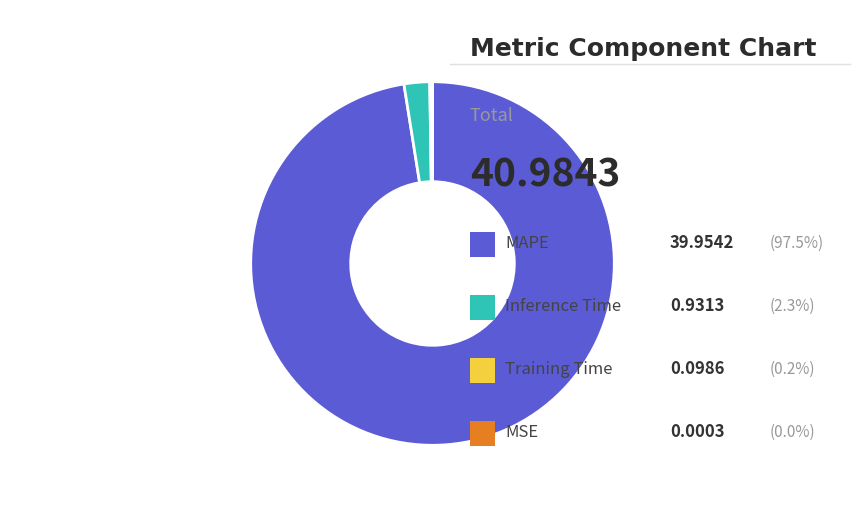

Is there a majority slice in this chart?

Yes